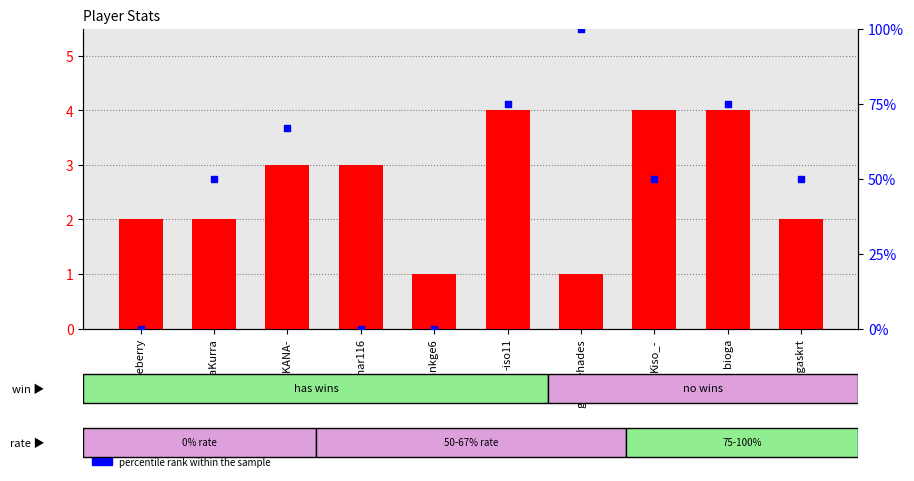

Which series has the largest total across all categories?

percentile rank within the sample